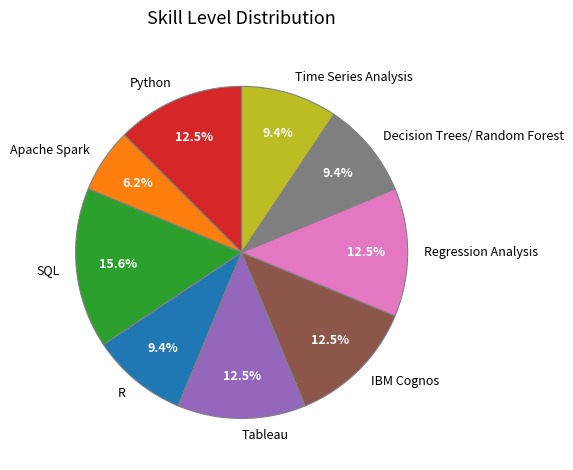

Between SQL and Apache Spark, which is larger?

SQL